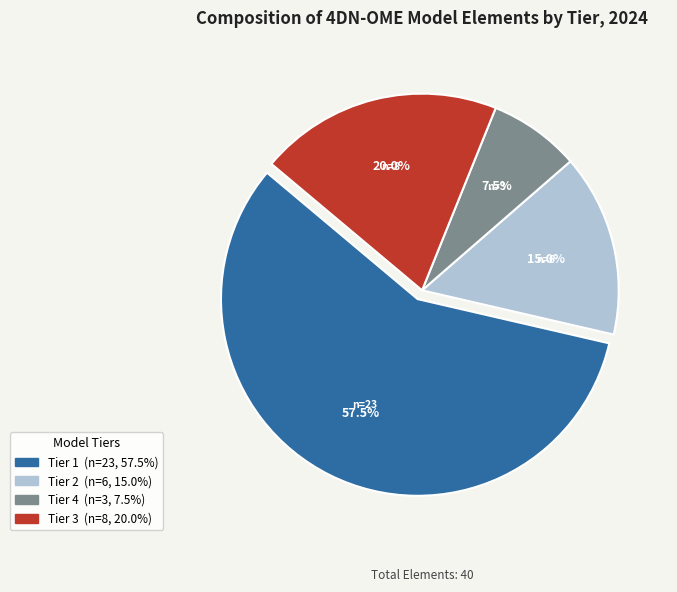

Is there a majority slice in this chart?

Yes